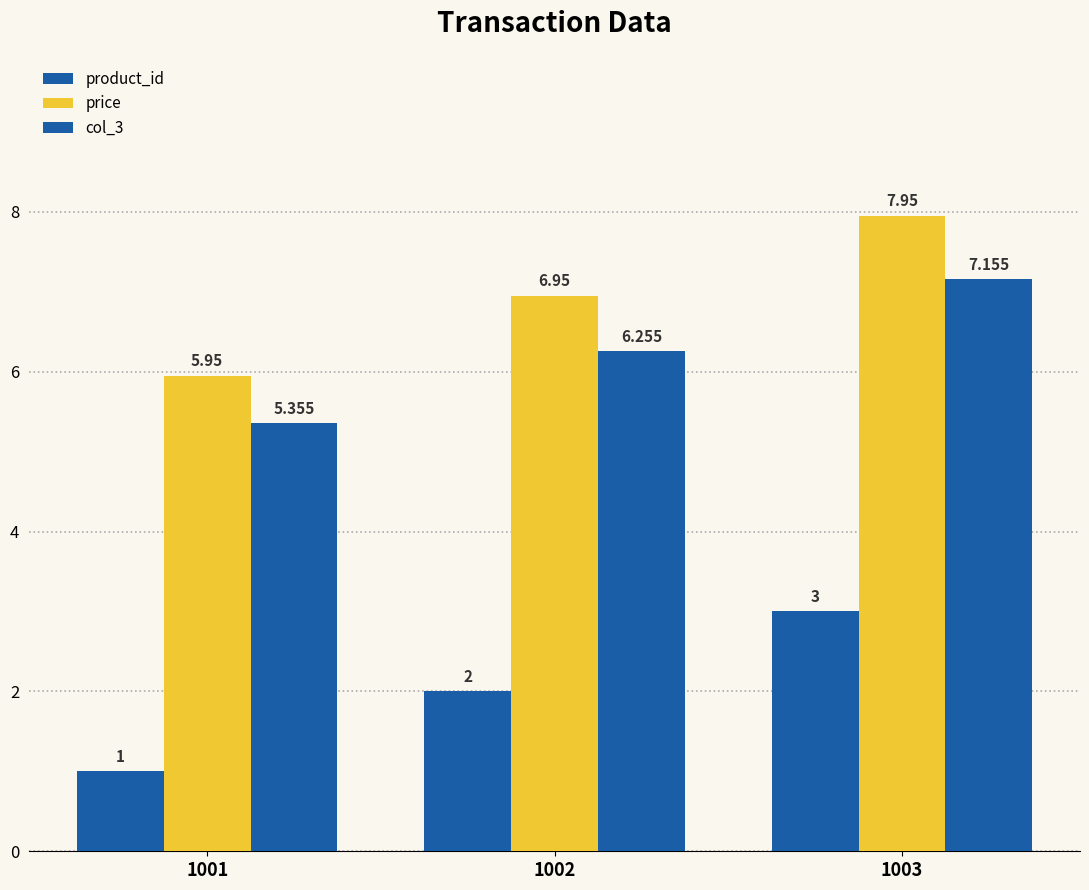

How many groups of bars are there?

3